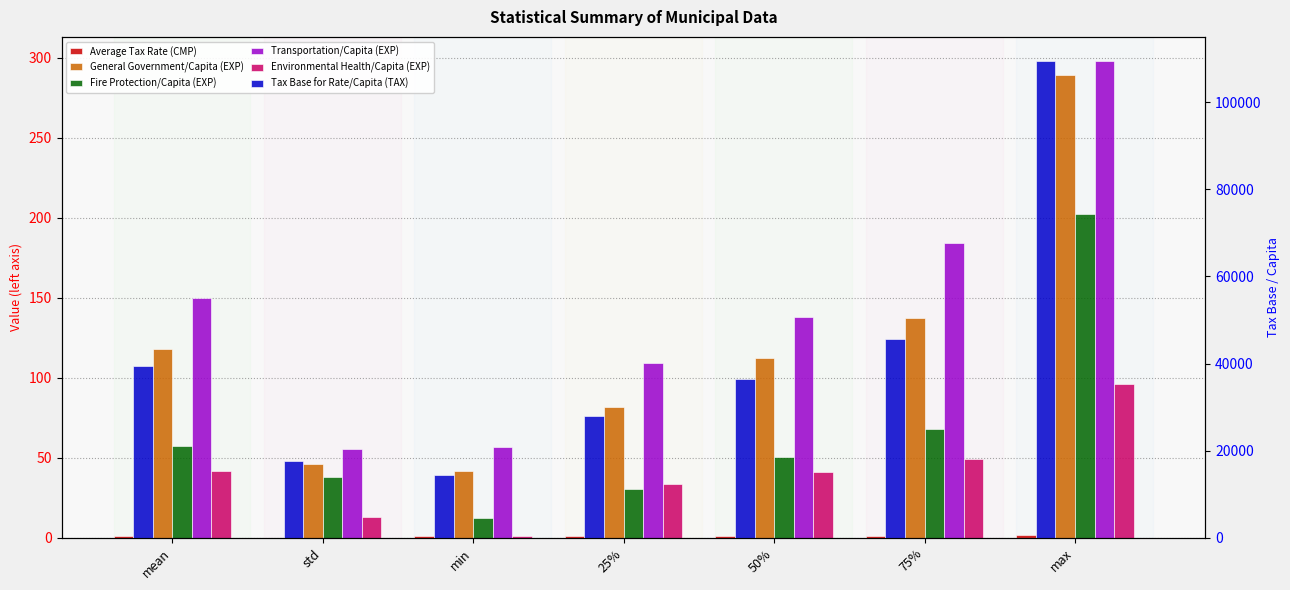

What is the label of the 1st bar from the left?

mean